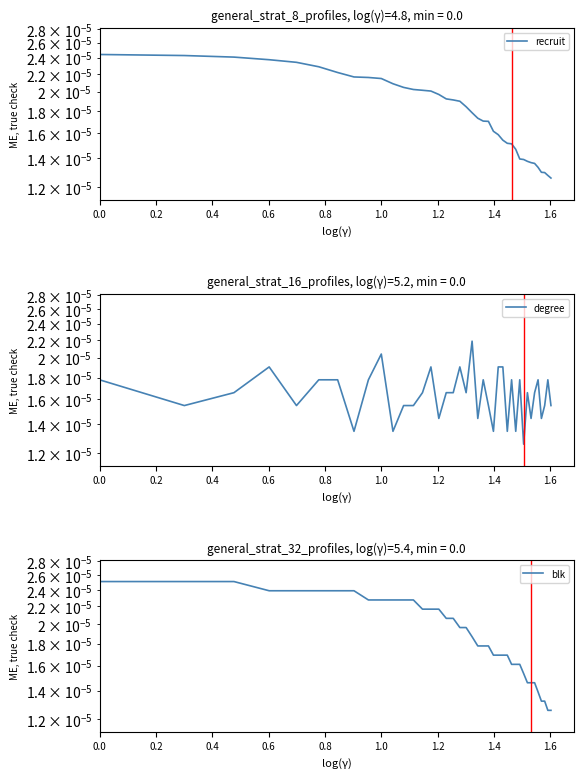

Rank the series by their average value, from lowest to highest.

degree, recruit, blk